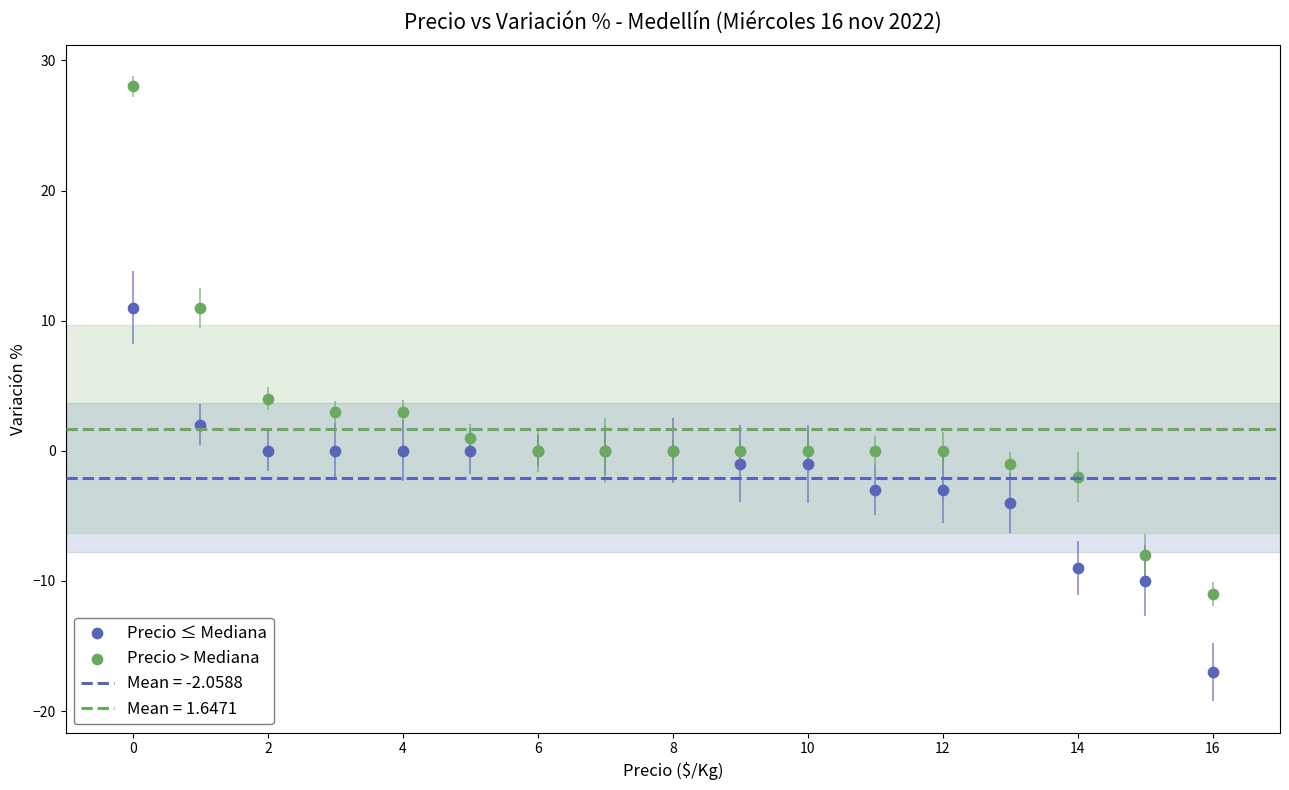

Across all series, what Y value is closest to 5?

4.0